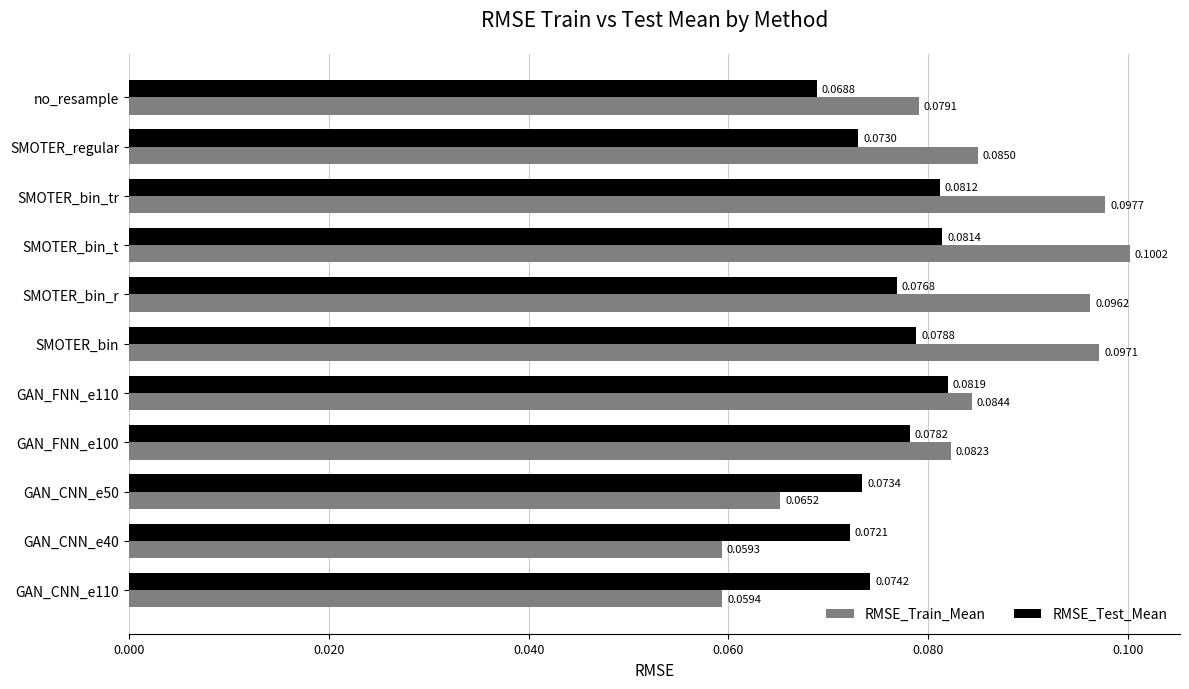

Between SMOTER_bin_r and SMOTER_bin_t, which series saw the biggest shift?

RMSE_Test_Mean